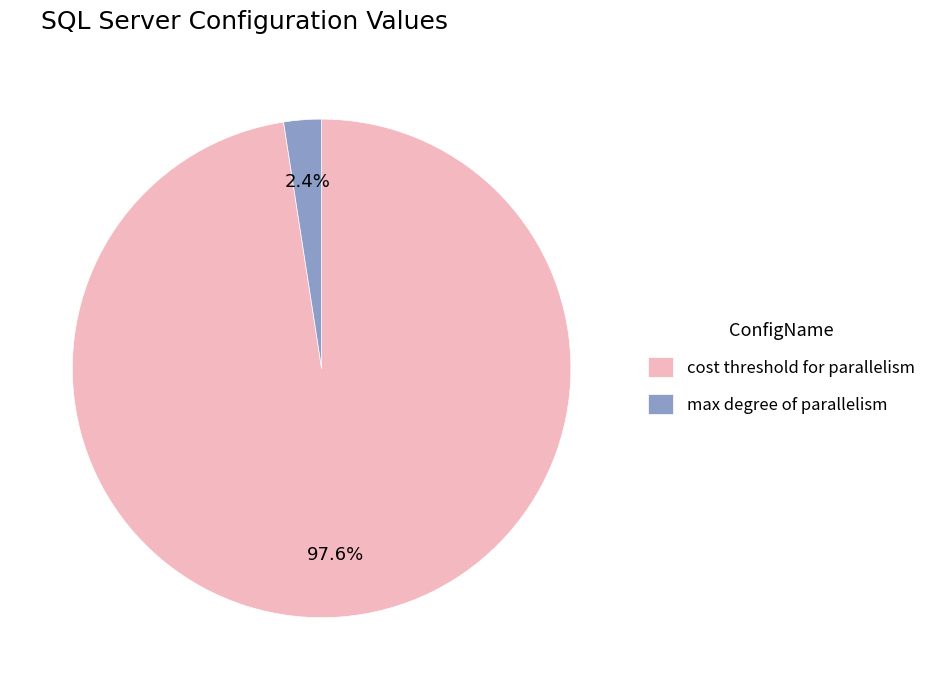

Is there any slice that represents more than half of the pie?

Yes